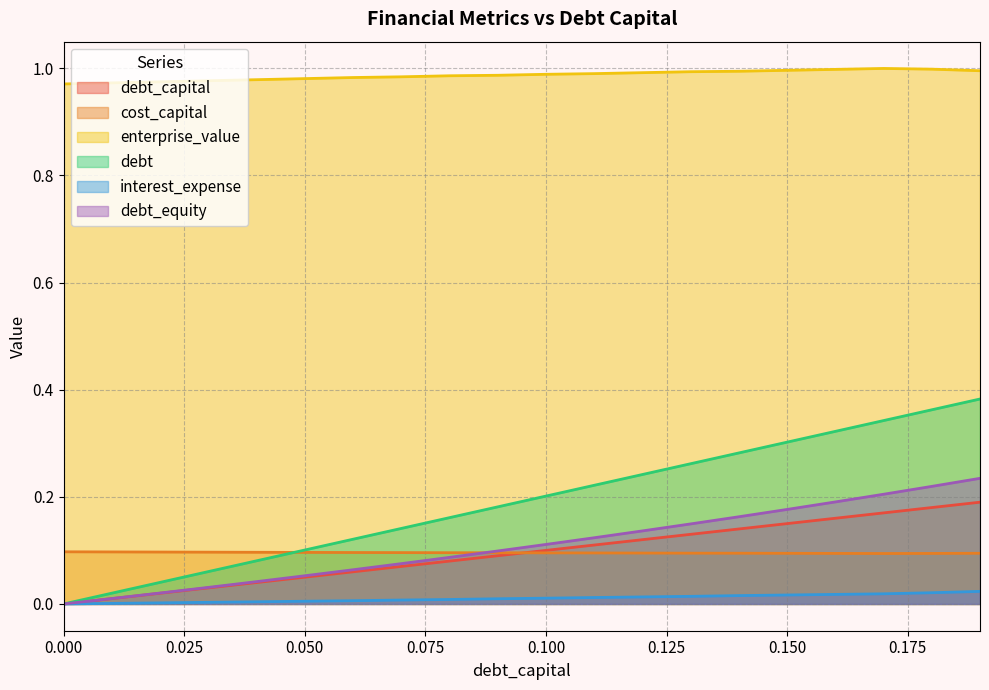

At 0.06, list the series in order from smallest to largest.

interest_expense, debt_capital, debt_equity, cost_capital, debt, enterprise_value